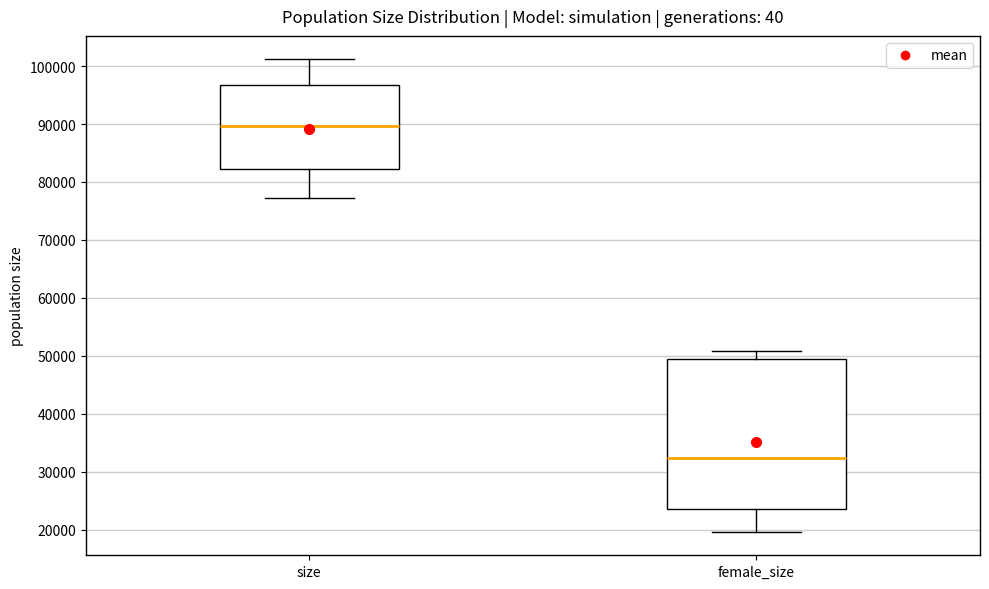

Which box has the highest median line?

size